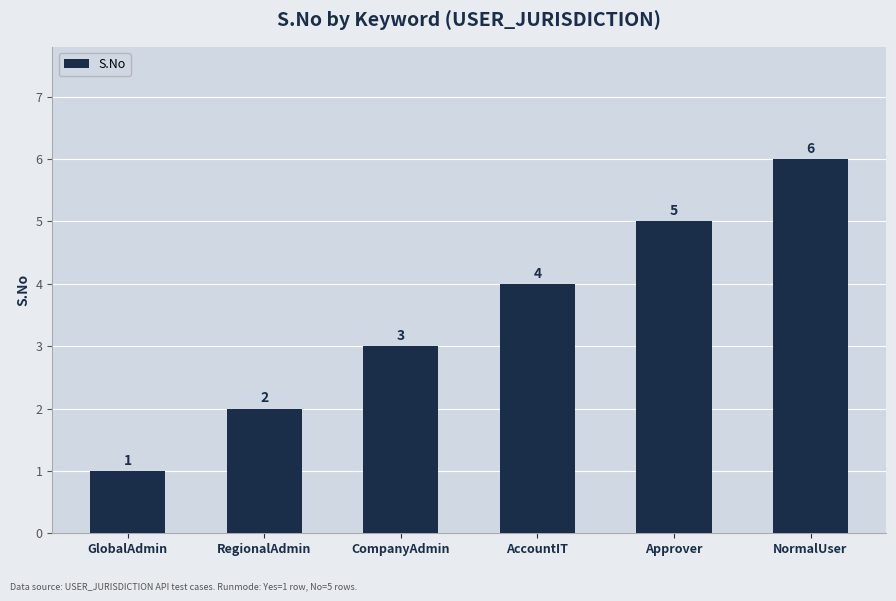

What position from the right is NormalUser?

1